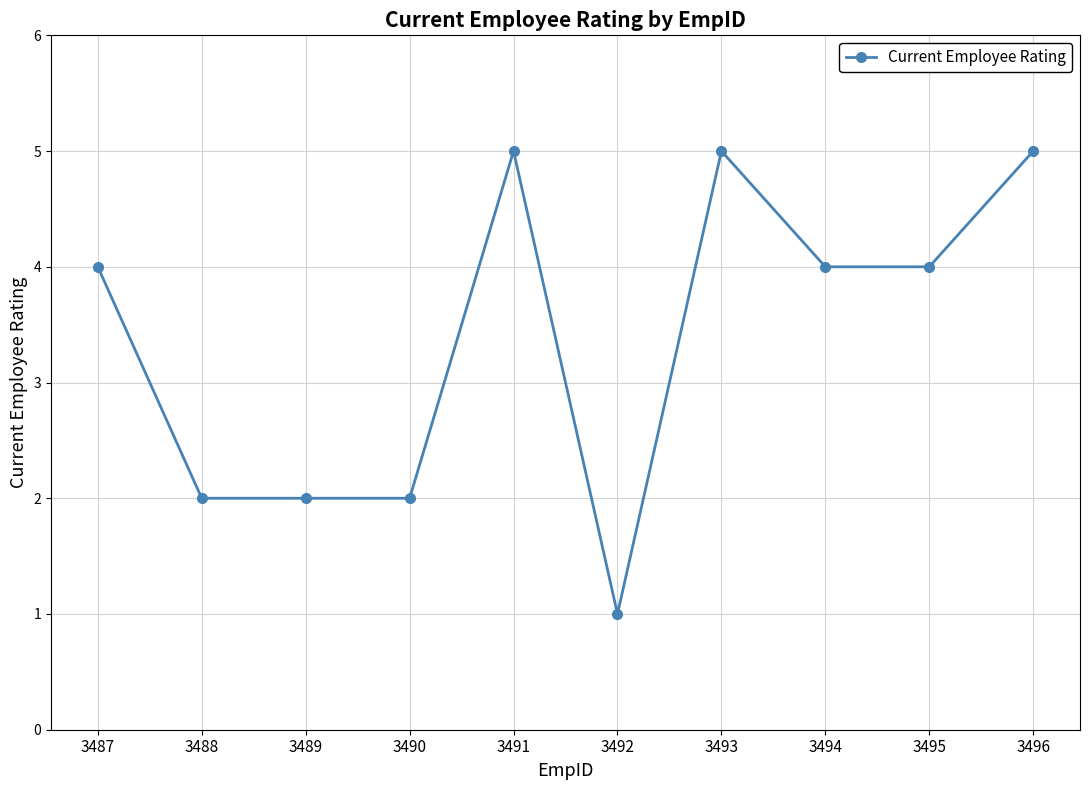

Reading left to right, list all the values displayed in this chart.

3487=4	3488=2	3489=2	3490=2	3491=5	3492=1	3493=5	3494=4	3495=4	3496=5